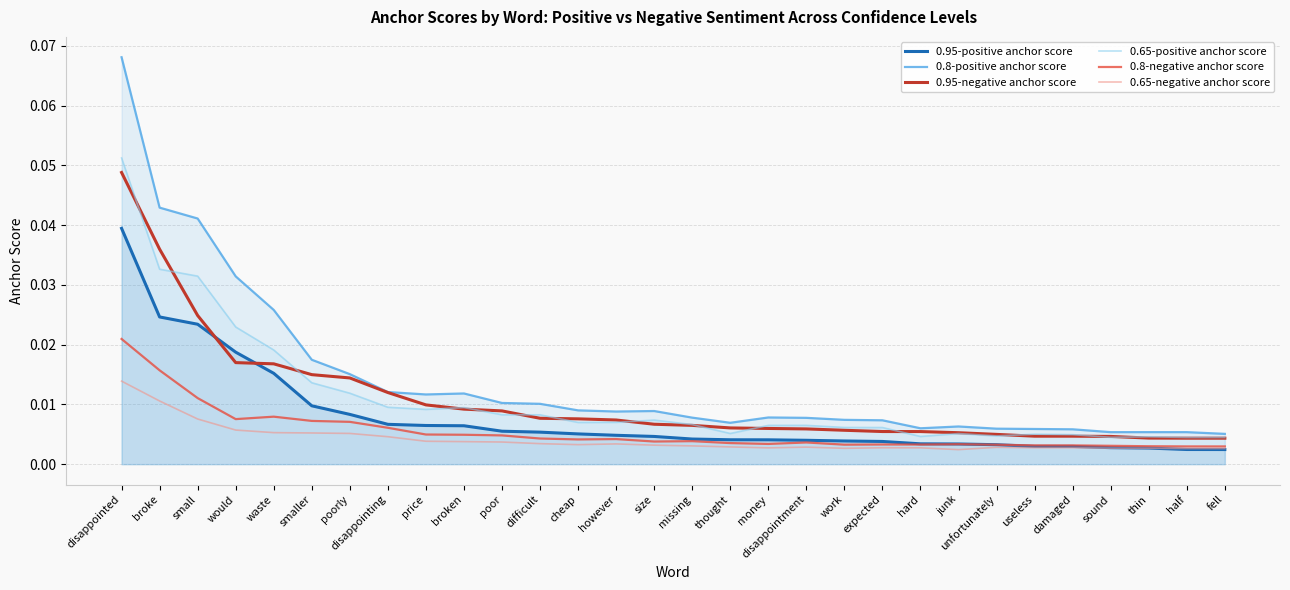

At which category is the sum across all series the highest?

disappointed